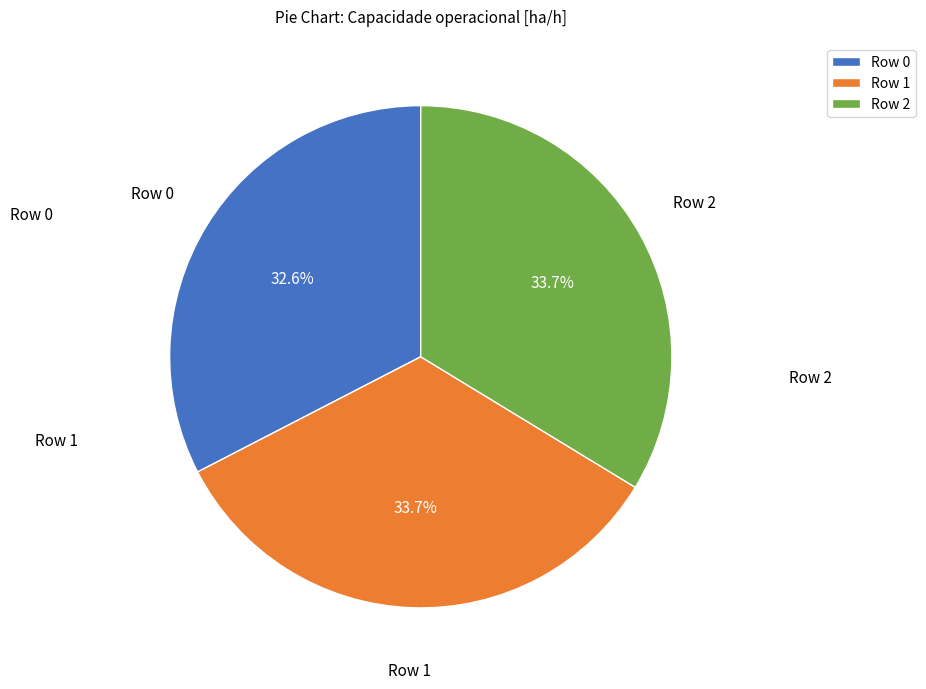

Which slice is the smallest?

Row 0